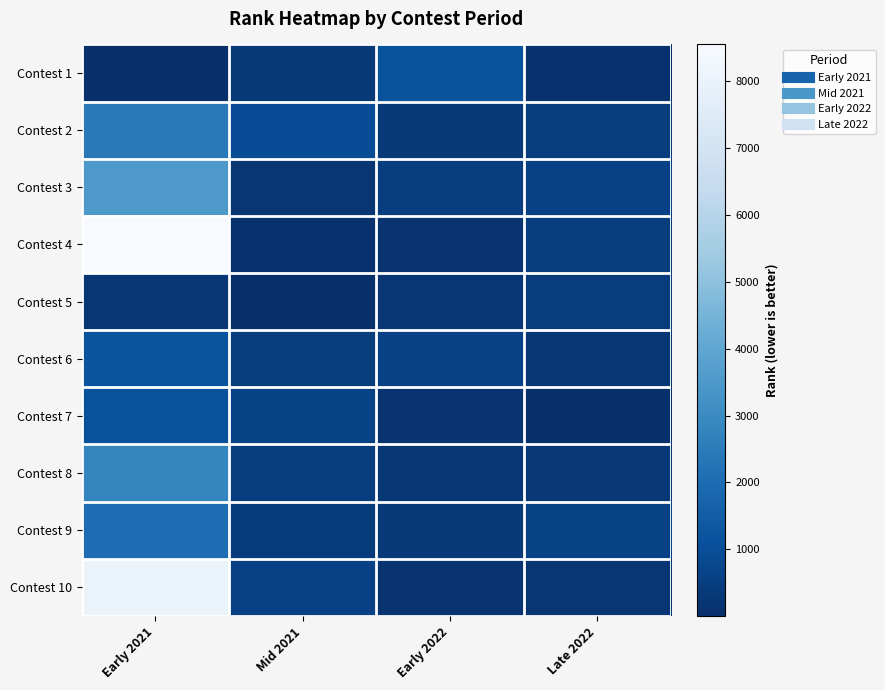

Reading right to left, extract all data points from this chart.

Contest 1: Late 2022=77	Early 2022=1142	Mid 2021=358	Early 2021=20
Contest 2: Late 2022=448	Early 2022=343	Mid 2021=949	Early 2021=2432
Contest 3: Late 2022=603	Early 2022=501	Mid 2021=223	Early 2021=3491
Contest 4: Late 2022=455	Early 2022=197	Mid 2021=78	Early 2021=8542
Contest 5: Late 2022=419	Early 2022=236	Mid 2021=8	Early 2021=211
Contest 6: Late 2022=260	Early 2022=578	Mid 2021=470	Early 2021=1180
Contest 7: Late 2022=62	Early 2022=150	Mid 2021=664	Early 2021=1136
Contest 8: Late 2022=291	Early 2022=265	Mid 2021=492	Early 2021=2820
Contest 9: Late 2022=615	Early 2022=338	Mid 2021=380	Early 2021=2025
Contest 10: Late 2022=227	Early 2022=168	Mid 2021=576	Early 2021=7978